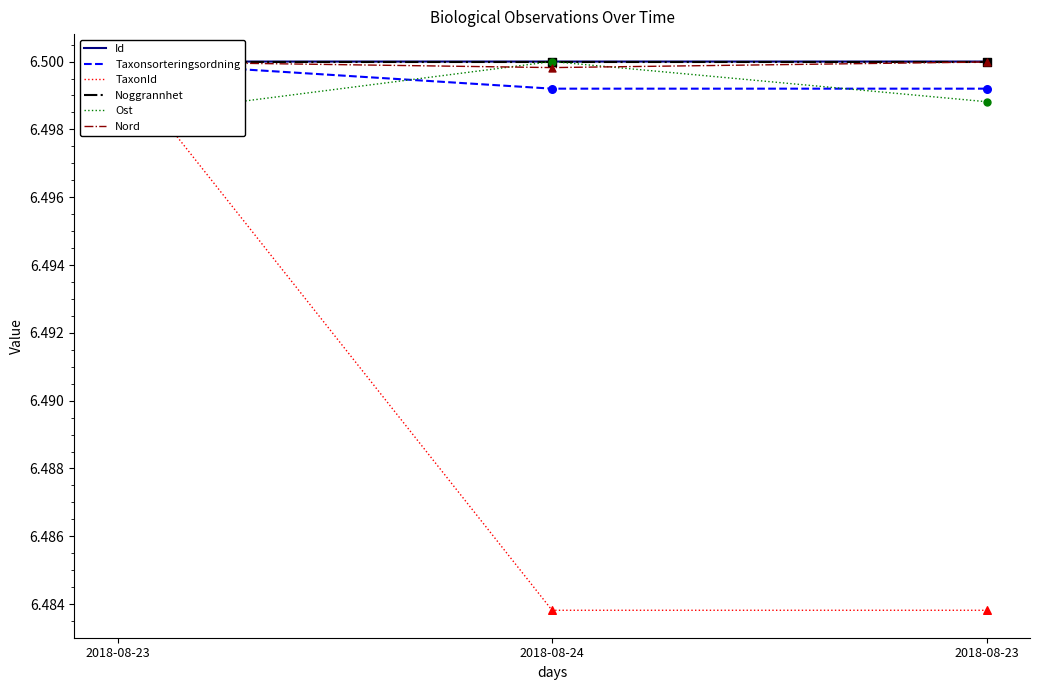

At which category is the sum across all series the highest?

2018-08-23